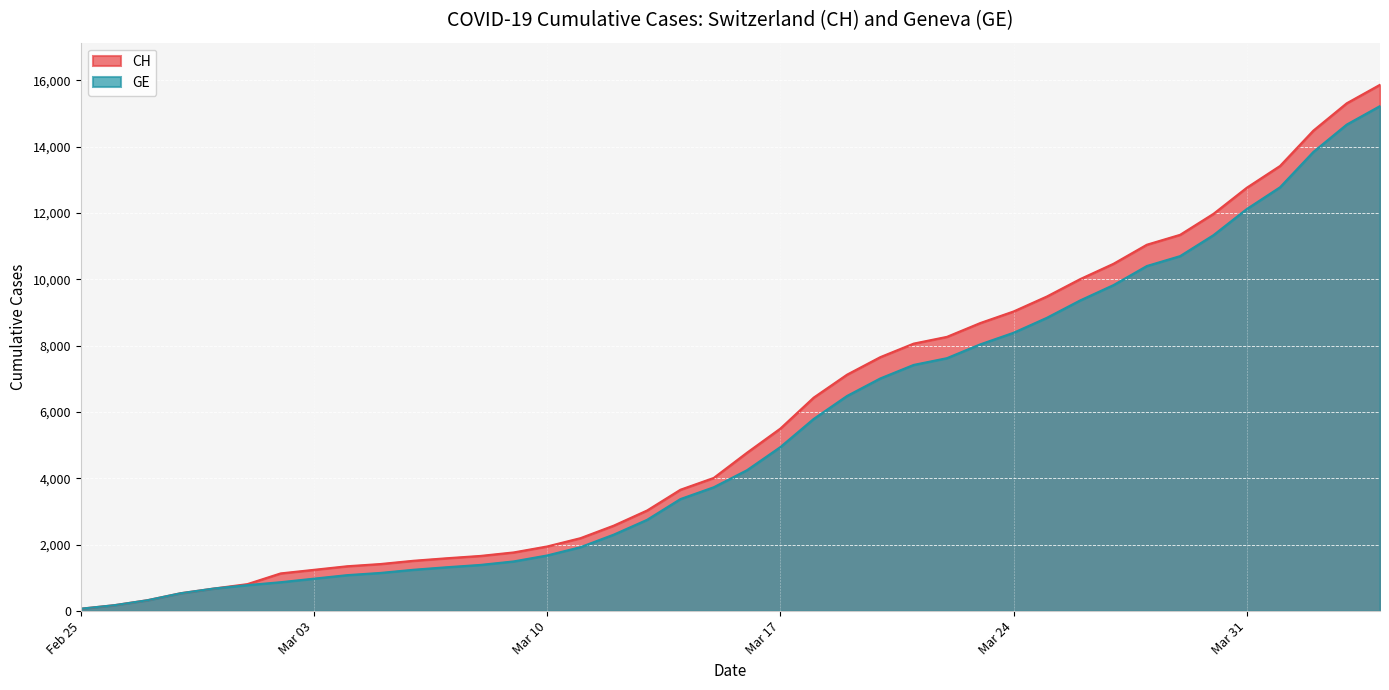

Which series has the widest spread of values?

CH